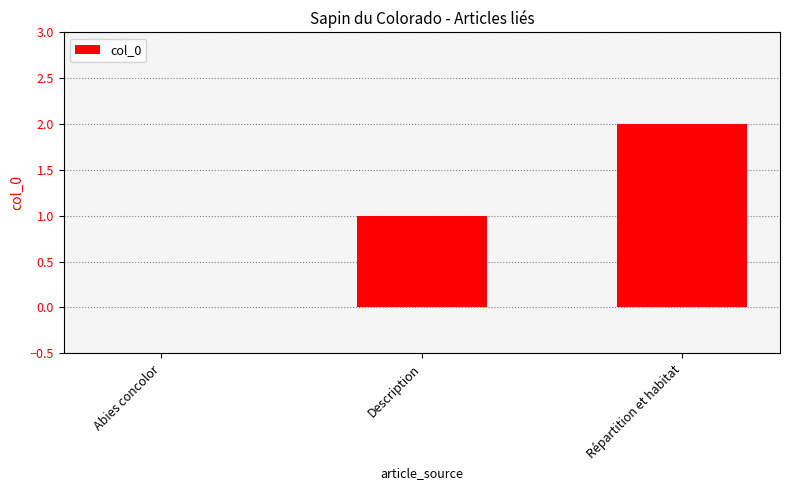

Which label corresponds to the largest value in the chart?

Répartition et habitat